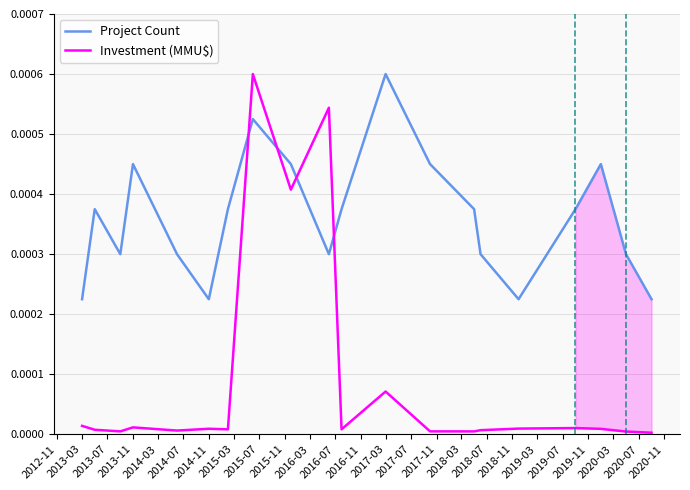

Which series changed the most between 2012-11 and 2013-03?

Project Count